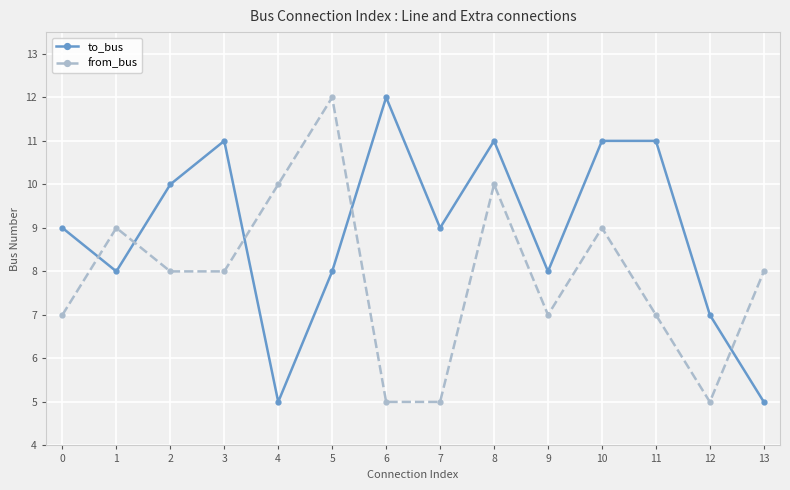

Which series changed the most between 1 and 3?

to_bus